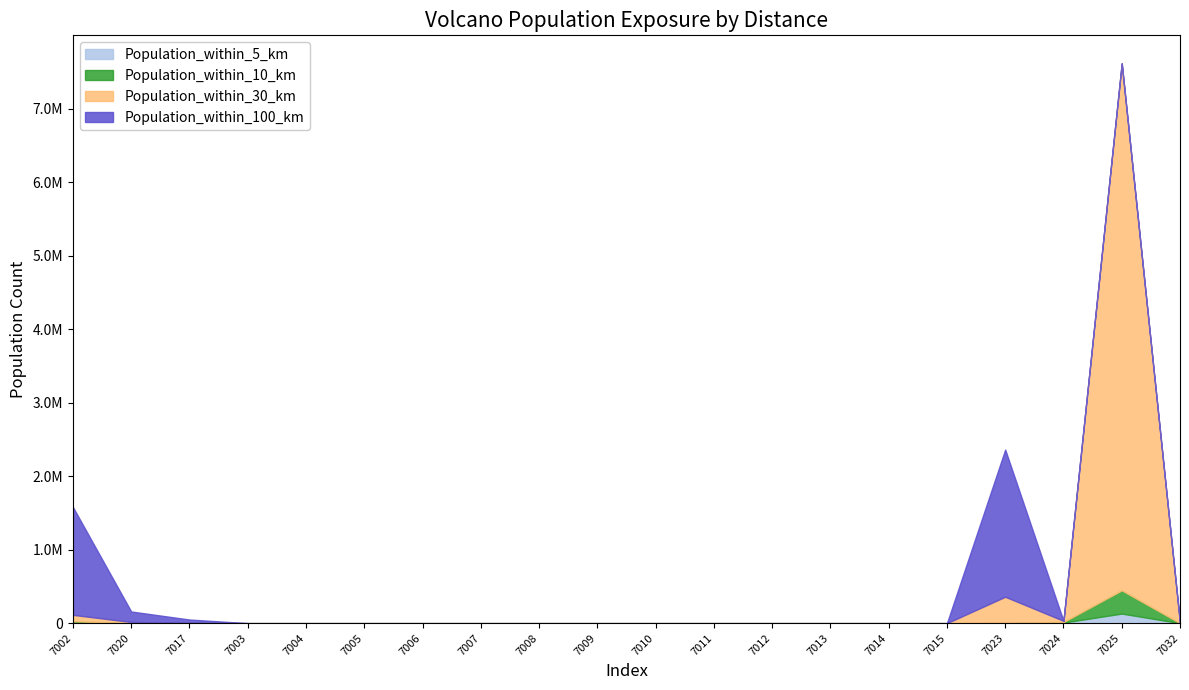

What is the difference between the Population_within_30_km values at 7008 and 7023?

351227